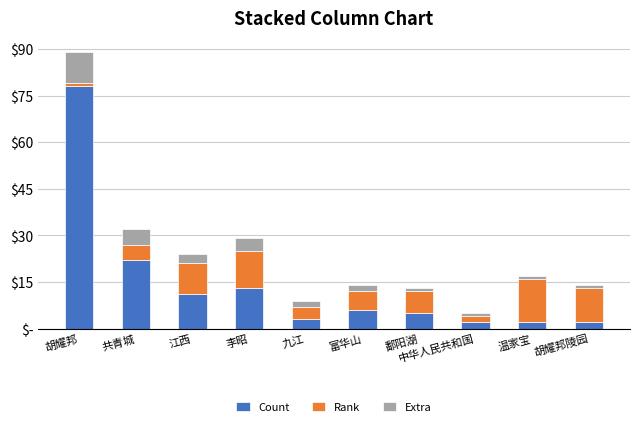

True or false: Extra has a value of 2 at 九江.

True